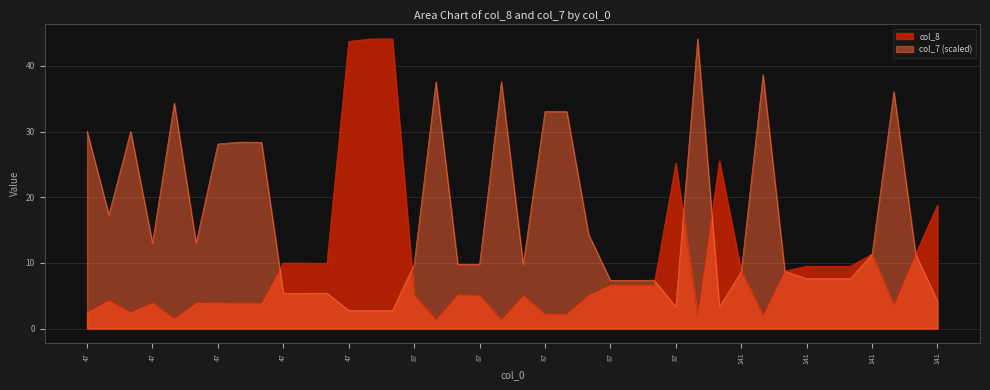

What is the difference between the maximum and minimum values in the col_7 series?

41.3